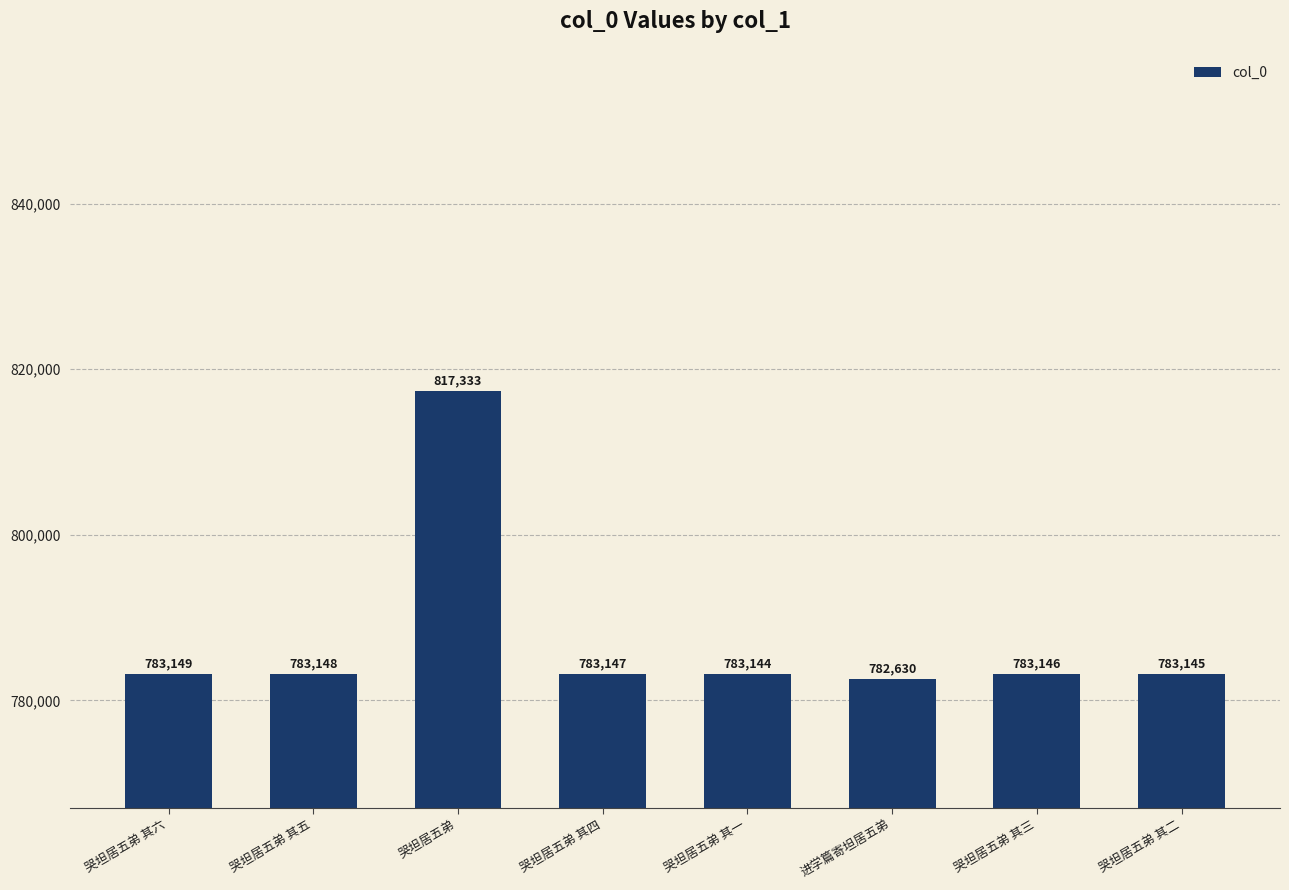

Rank the categories by value from highest to lowest.

哭坦居五弟, 哭坦居五弟 其六, 哭坦居五弟 其五, 哭坦居五弟 其四, 哭坦居五弟 其三, 哭坦居五弟 其二, 哭坦居五弟 其一, 进学篇寄坦居五弟